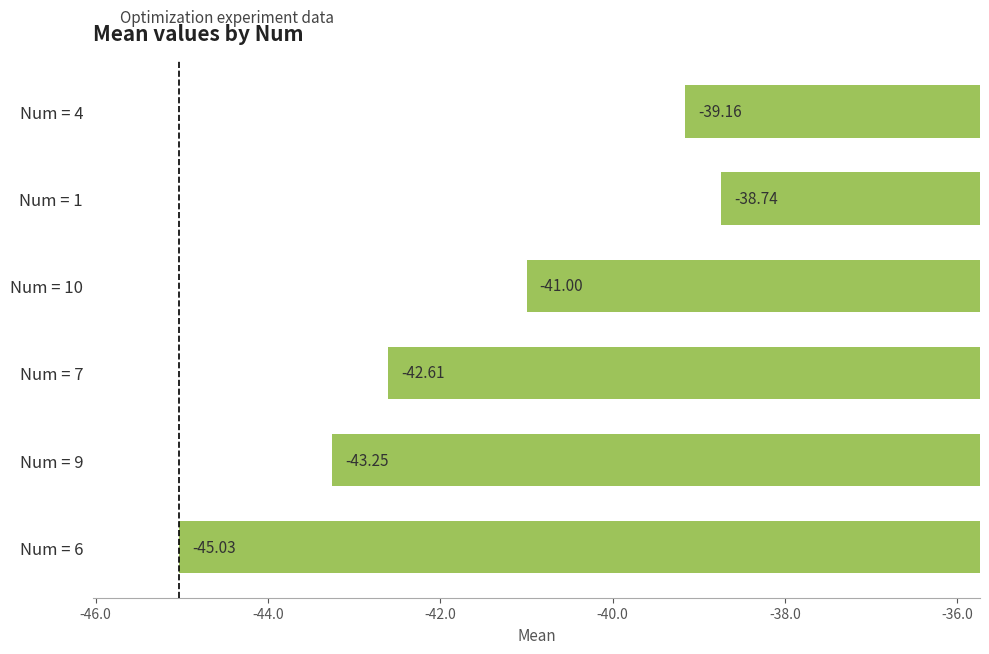

How many categories are shown in the chart?

6